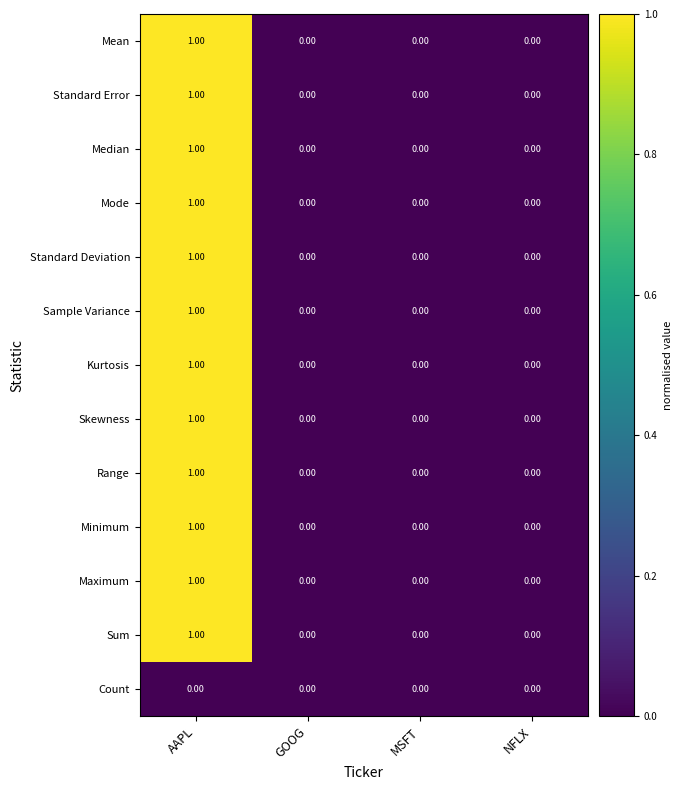

At which category is the sum across all series the highest?

AAPL